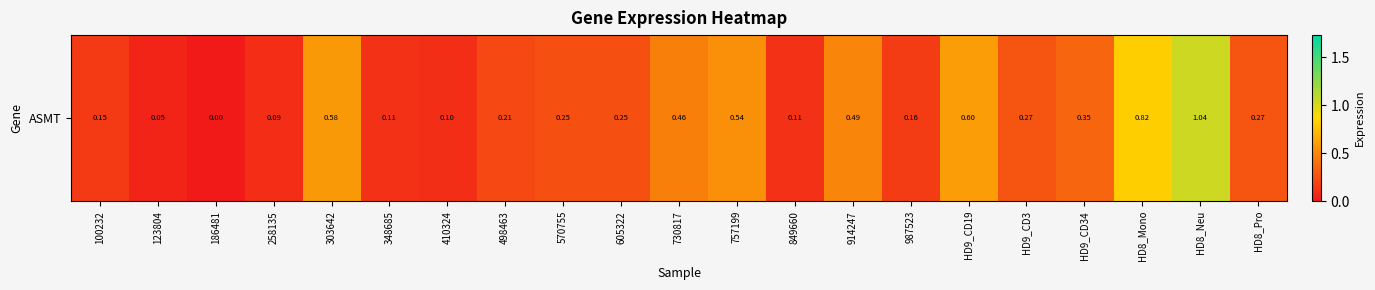

Rank the categories by value from highest to lowest.

HD8_Neu, HD8_Mono, HD9_CD19, 303642, 757199, 914247, 730817, HD9_CD34, HD9_CD3, HD8_Pro, 570755, 605322, 498463, 987523, 100232, 348685, 849660, 410324, 258135, 123804, 186481